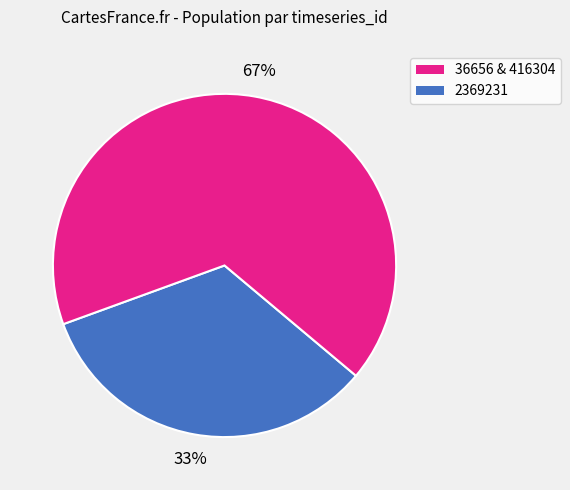

How many slices are in this pie chart?

2